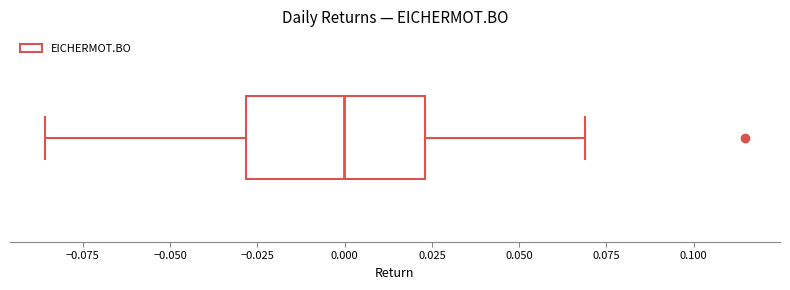

Where does the right whisker of the box end on the x-axis? The values are not printed on the chart, so give them approximately, as read against the axis.

0.070